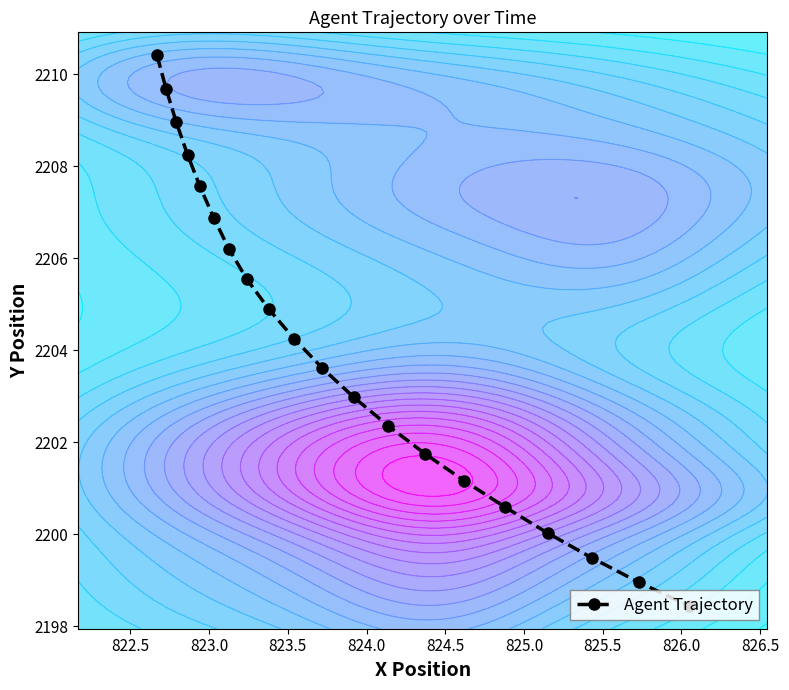

What is the minimum value shown in the chart?

2198.4